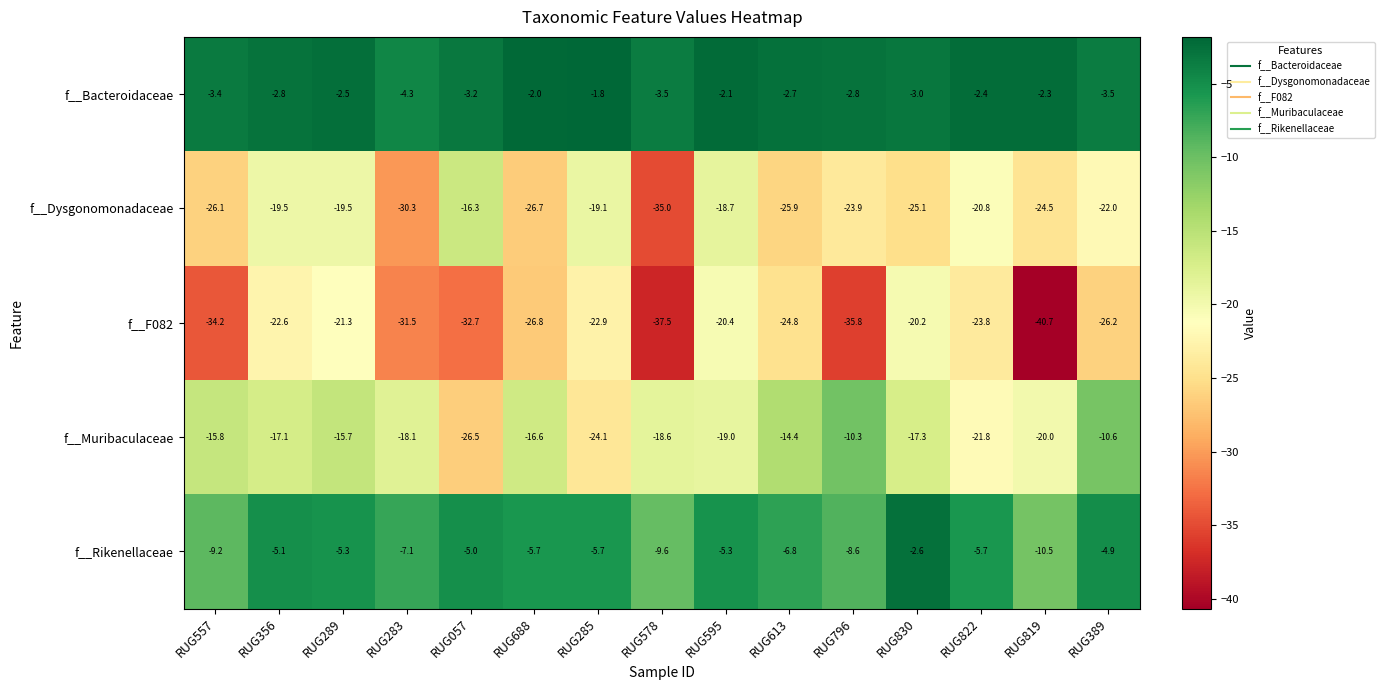

Which series changed the most between RUG289 and RUG578?

f__F082